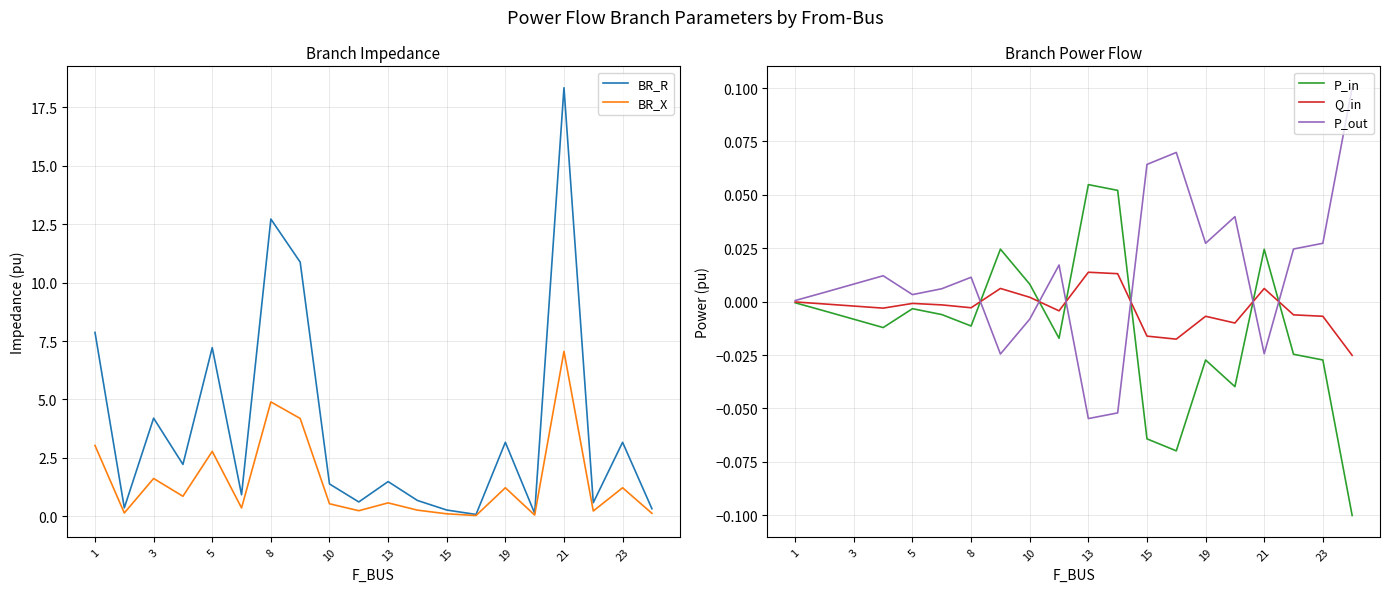

In Q_in, how many points are lower than both neighbors (excluding endpoints)?

5